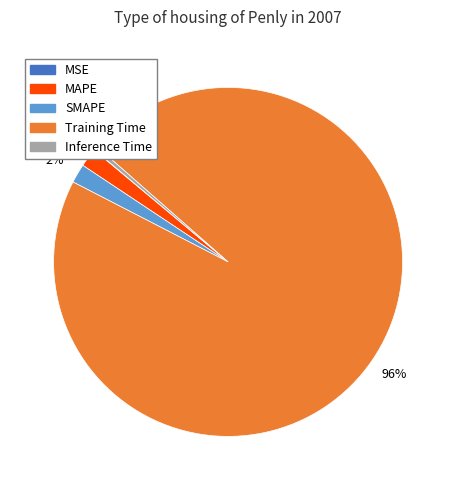

The Inference Time slice represents 0% of the pie. True or false?

True